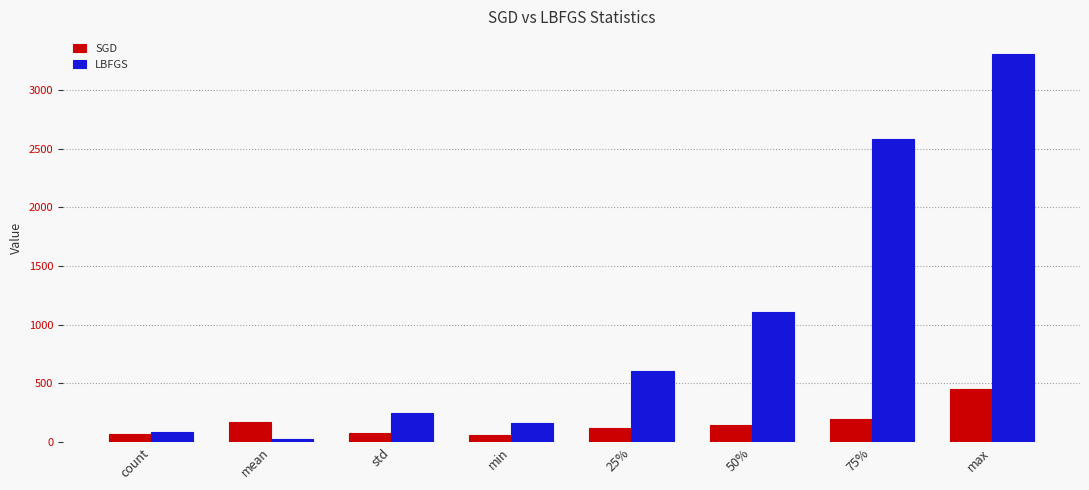

Which series has the widest spread of values?

LBFGS